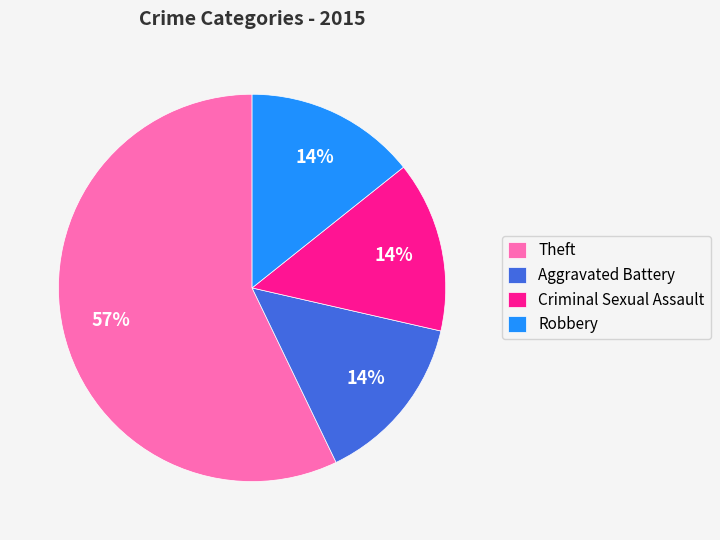

Is the sum of Robbery and Aggravated Battery greater than half?

No